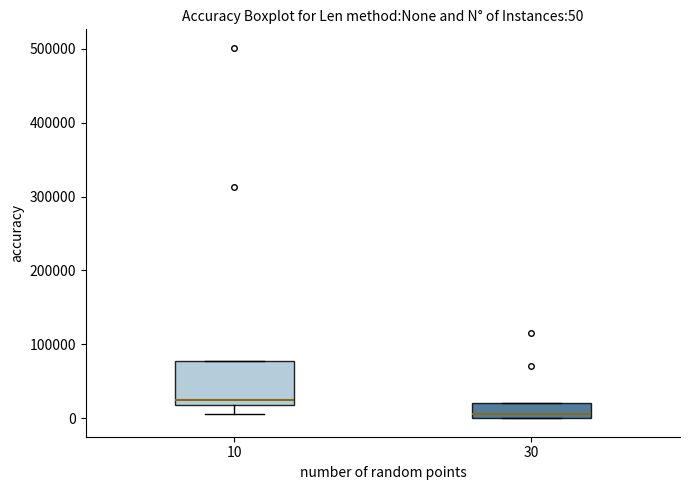

Which box has the lowest median line?

30